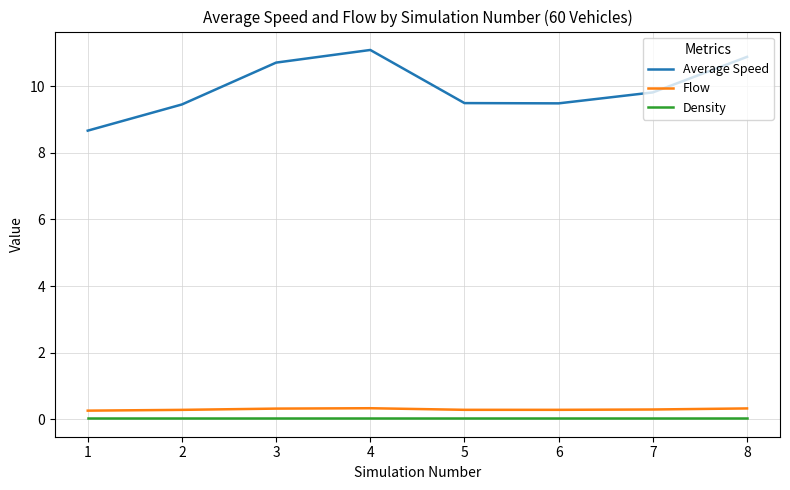

The value of Density at 5 is 0.0. True or false?

True